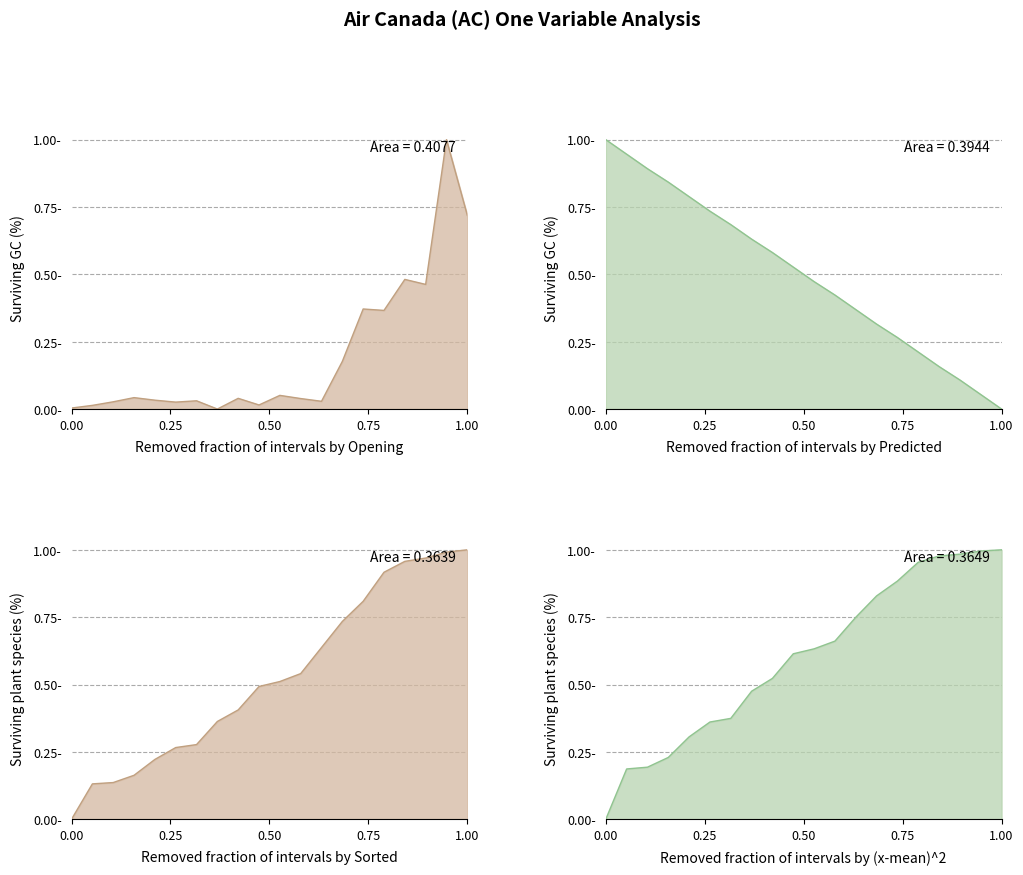

What is the maximum value shown in the chart?

1.0